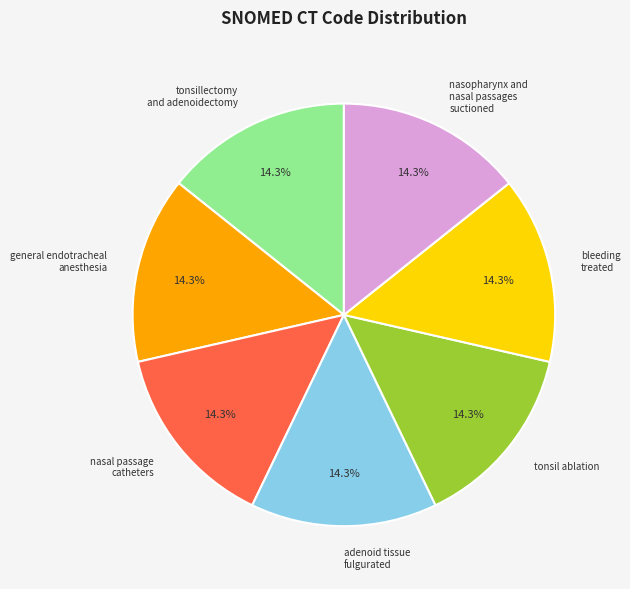

How many segments does this pie chart have?

7